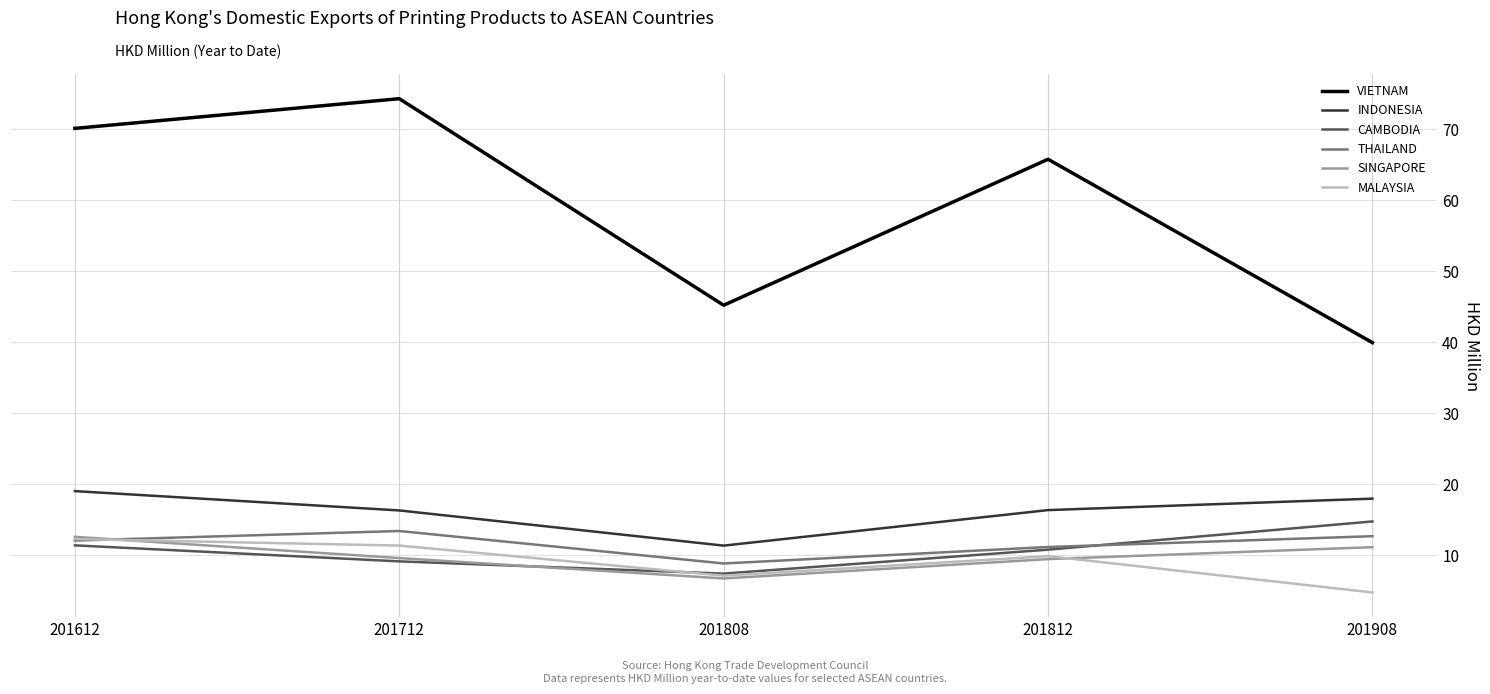

List the labels in order of VIETNAM value, smallest first.

201908, 201808, 201812, 201612, 201712